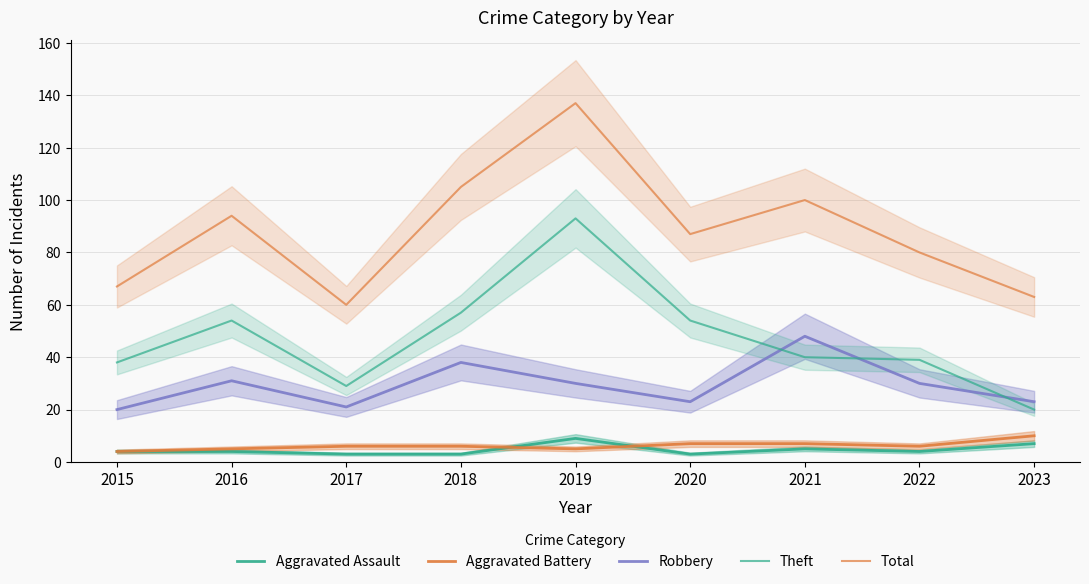

The Theft series shows 40 at 2017. True or false?

False